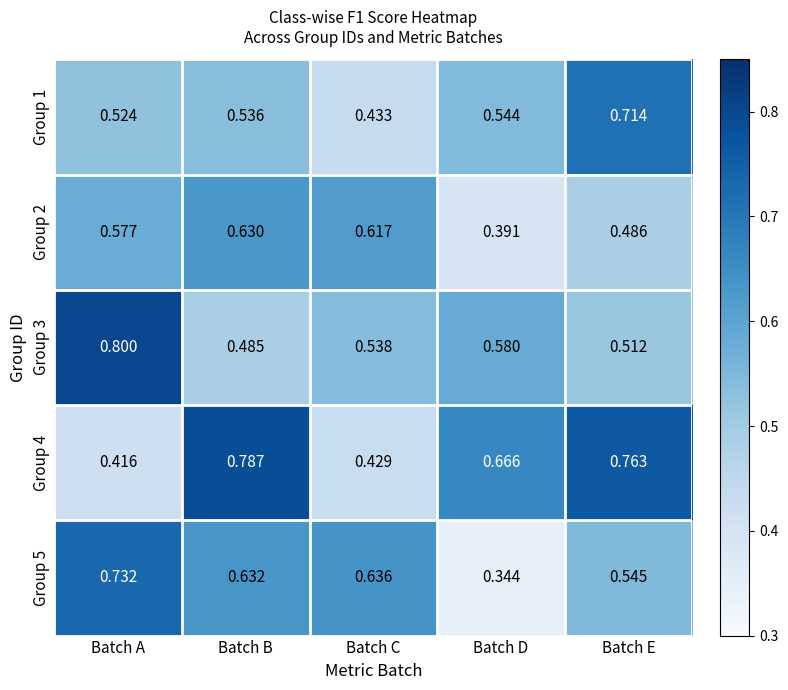

Rank the series by their maximum value, from highest to lowest.

Group 3, Group 4, Group 5, Group 1, Group 2